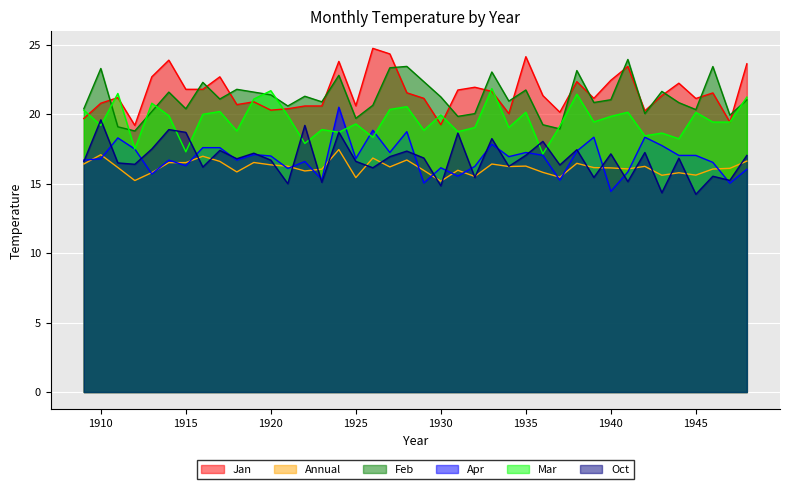

Reading left to right, extract all data points from this chart.

Jan: 1909=19.7	1910=20.8	1911=21.2	1912=19.2	1913=22.7	1914=23.9	1915=21.8	1916=21.8	1917=22.7	1918=20.7	1919=20.9	1920=20.3	1921=20.4	1922=20.6	1923=20.6	1924=23.8	1925=20.6	1926=24.8	1927=24.4	1928=21.6	1929=21.1	1930=19.2	1931=21.8	1932=21.9	1933=21.6	1934=20.1	1935=24.1	1936=21.4	1937=20.1	1938=22.4	1939=21.1	1940=22.4	1941=23.4	1942=20.2	1943=21.4	1944=22.2	1945=21.1	1946=21.5	1947=19.4	1948=23.6
Annual: 1909=16.4	1910=17.1	1911=16.2	1912=15.2	1913=15.8	1914=16.5	1915=16.5	1916=17.0	1917=16.6	1918=15.8	1919=16.5	1920=16.4	1921=16.3	1922=15.9	1923=16.1	1924=17.5	1925=15.4	1926=16.9	1927=16.2	1928=16.7	1929=16.0	1930=15.2	1931=16.0	1932=15.5	1933=16.4	1934=16.2	1935=16.3	1936=15.8	1937=15.5	1938=16.5	1939=16.2	1940=16.1	1941=16.1	1942=16.2	1943=15.6	1944=15.8	1945=15.6	1946=16.1	1947=16.1	1948=16.6
Feb: 1909=20.4	1910=23.3	1911=19.1	1912=18.8	1913=20.2	1914=21.6	1915=20.4	1916=22.3	1917=21.1	1918=21.8	1919=21.6	1920=21.4	1921=20.6	1922=21.3	1923=20.9	1924=22.8	1925=19.7	1926=20.6	1927=23.4	1928=23.4	1929=22.4	1930=21.2	1931=19.9	1932=20.1	1933=23.1	1934=20.9	1935=21.8	1936=19.2	1937=18.9	1938=23.1	1939=20.9	1940=21.1	1941=23.9	1942=20.1	1943=21.6	1944=20.8	1945=20.3	1946=23.4	1947=19.9	1948=21.0
Apr: 1909=16.7	1910=16.8	1911=18.3	1912=17.5	1913=15.7	1914=16.7	1915=16.3	1916=17.6	1917=17.6	1918=16.7	1919=17.1	1920=17.0	1921=16.1	1922=16.6	1923=15.3	1924=20.5	1925=16.8	1926=18.9	1927=17.2	1928=18.8	1929=15.1	1930=16.1	1931=15.6	1932=16.2	1933=17.9	1934=16.9	1935=17.2	1936=17.1	1937=15.2	1938=17.4	1939=18.4	1940=14.4	1941=15.8	1942=18.4	1943=17.8	1944=17.0	1945=17.0	1946=16.5	1947=15.0	1948=16.0
Mar: 1909=20.3	1910=19.2	1911=21.5	1912=17.5	1913=20.8	1914=19.9	1915=17.3	1916=20.0	1917=20.2	1918=18.8	1919=21.1	1920=21.7	1921=19.9	1922=17.9	1923=18.9	1924=18.7	1925=19.3	1926=18.4	1927=20.4	1928=20.6	1929=18.9	1930=19.9	1931=18.8	1932=19.1	1933=21.9	1934=19.1	1935=20.1	1936=17.1	1937=19.1	1938=21.4	1939=19.4	1940=19.9	1941=20.1	1942=18.4	1943=18.6	1944=18.2	1945=20.1	1946=19.4	1947=19.4	1948=21.2
Oct: 1909=16.6	1910=19.6	1911=16.5	1912=16.4	1913=17.5	1914=18.9	1915=18.7	1916=16.2	1917=17.4	1918=16.8	1919=17.2	1920=16.7	1921=15.0	1922=19.2	1923=15.1	1924=18.7	1925=16.6	1926=16.1	1927=16.9	1928=17.4	1929=16.9	1930=14.8	1931=18.6	1932=15.4	1933=18.2	1934=16.2	1935=17.1	1936=18.1	1937=16.4	1938=17.4	1939=15.4	1940=17.1	1941=15.2	1942=17.2	1943=14.3	1944=16.8	1945=14.2	1946=15.5	1947=15.2	1948=17.0